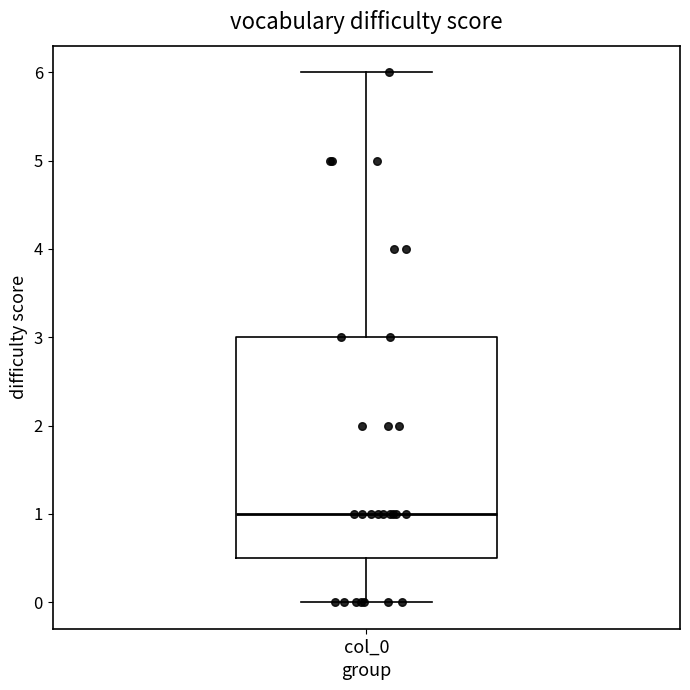

Where is the lower edge of the box for col_0 on the y-axis? The values are not printed on the chart, so give them approximately, as read against the axis.

0.5